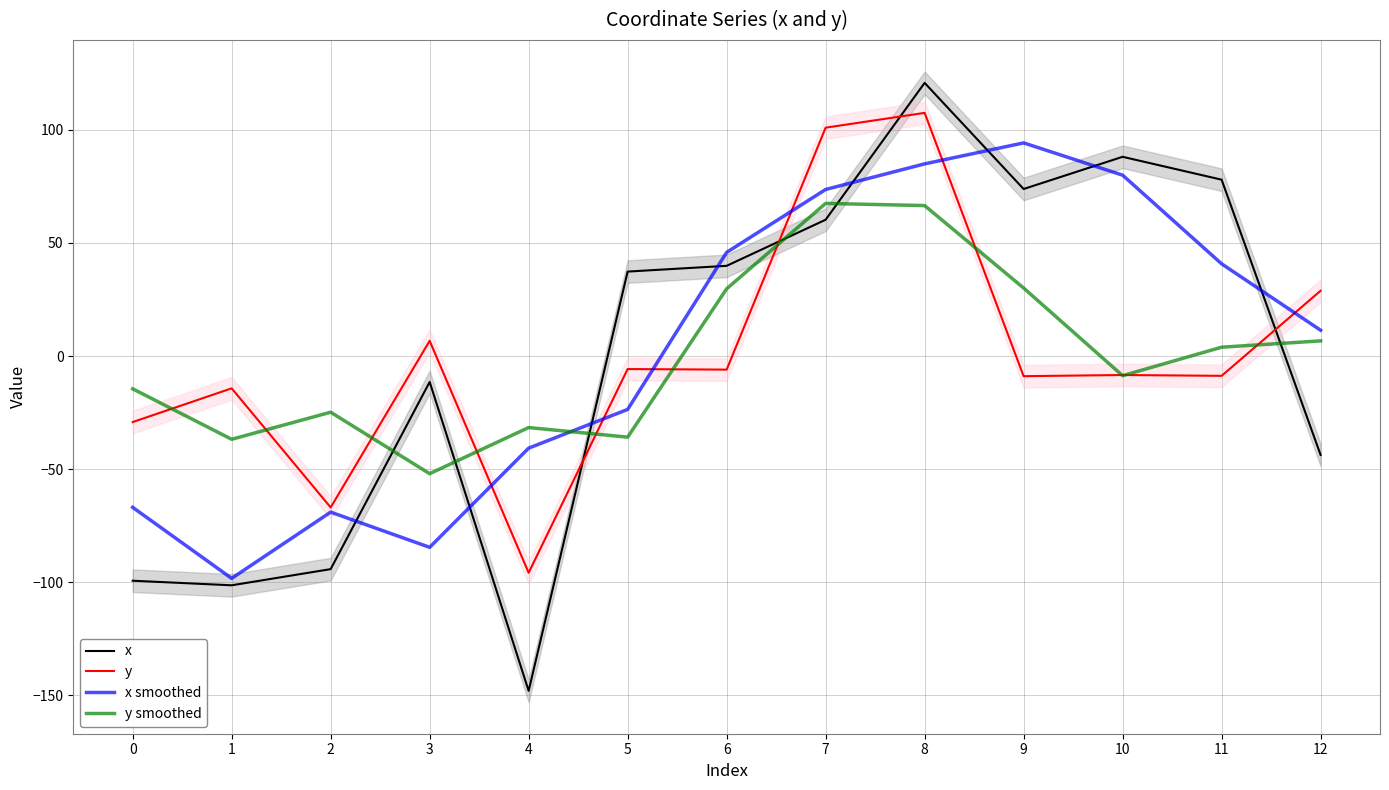

At which label does x reach its minimum?

4